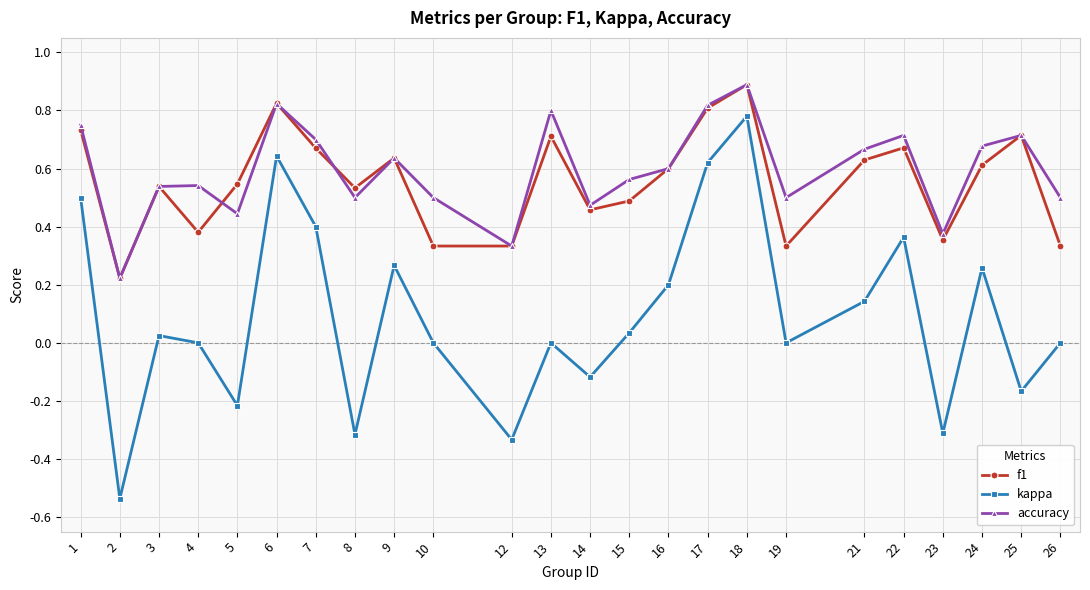

Is it true that accuracy equals 0.7 at 25?

True